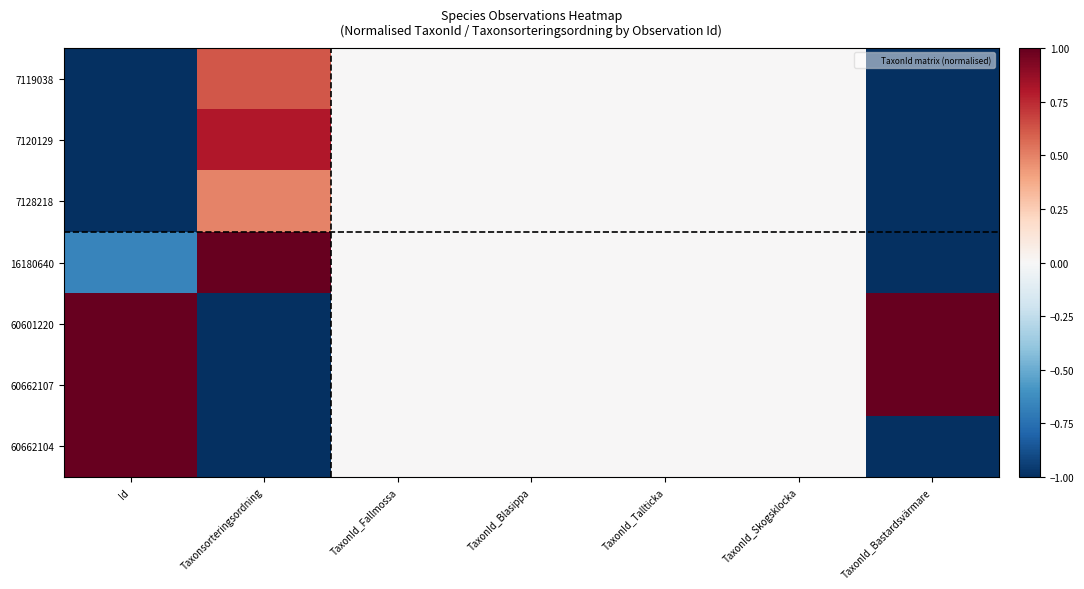

What is the minimum value shown in the chart?

-1.0